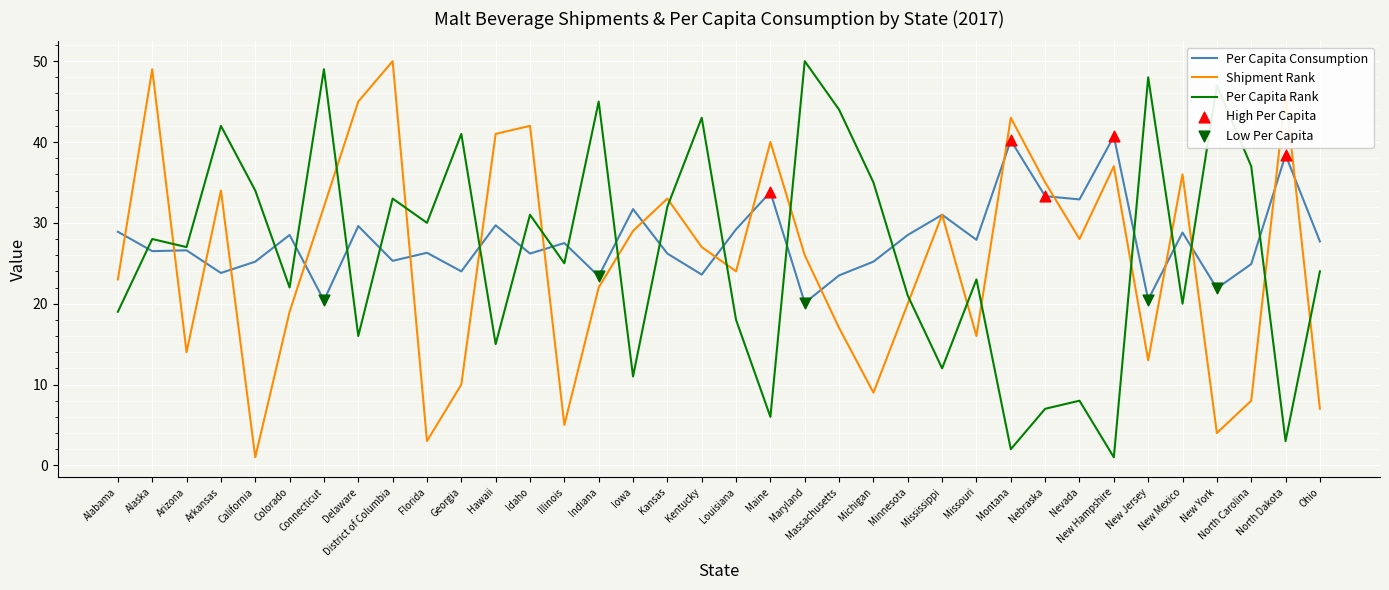

What is the spread (max minus min) of values at Alabama?

9.9